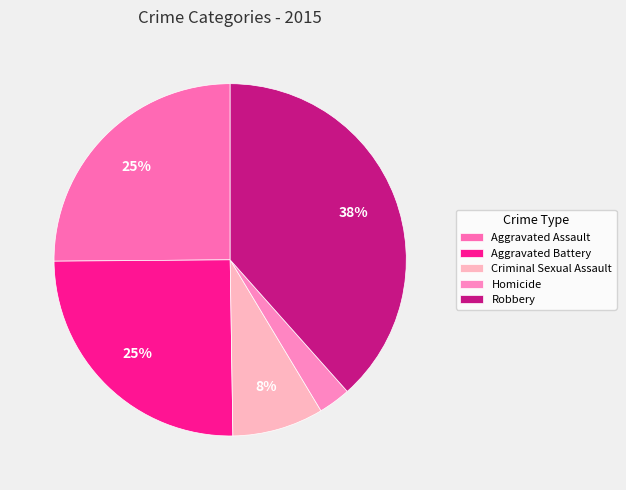

Is it true that Criminal Sexual Assault is 1% of the pie?

False